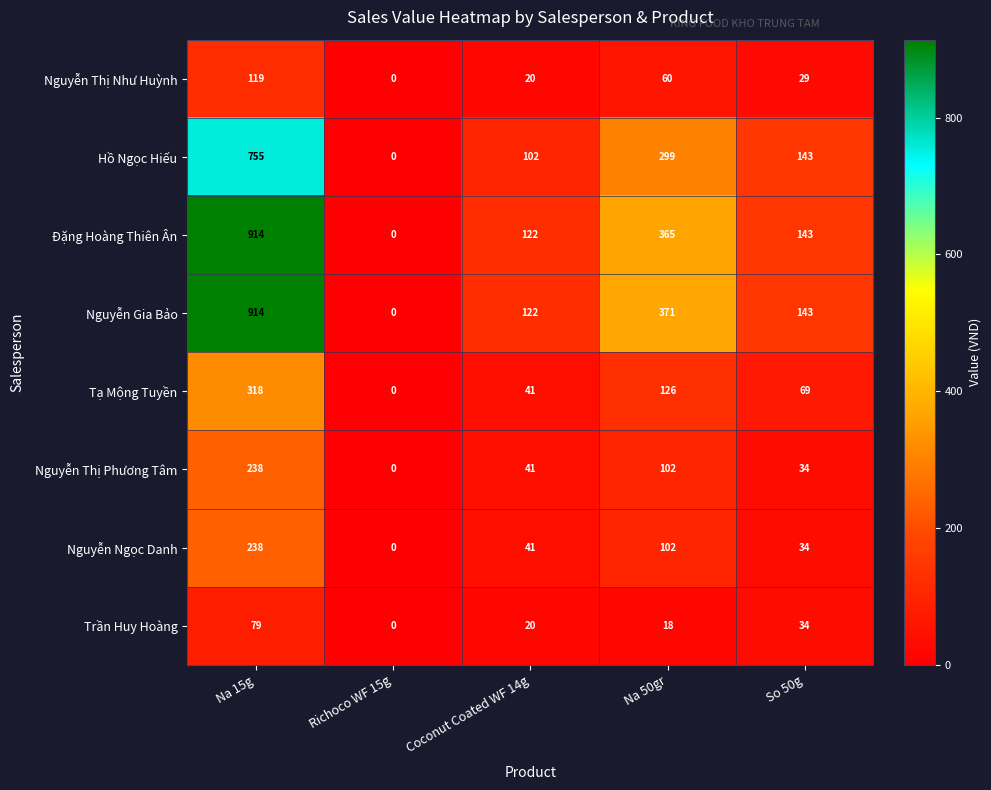

What is the sum of all Nguyễn Thị Như Huỳnh values?

228